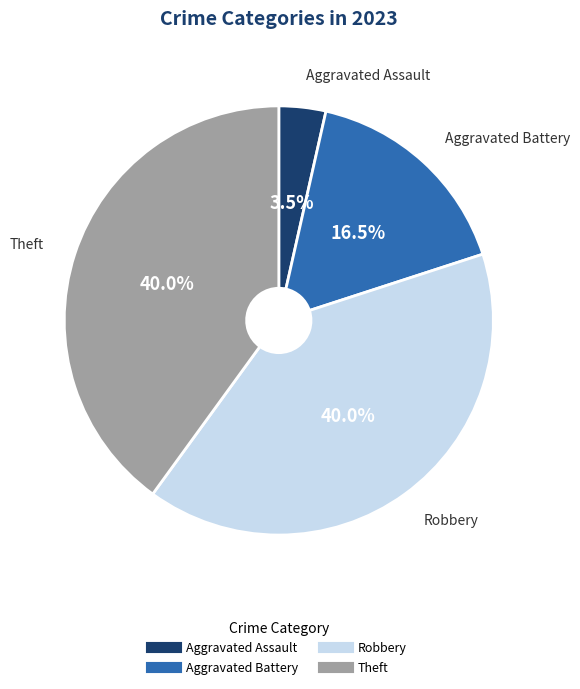

Count the number of slices in the pie.

4